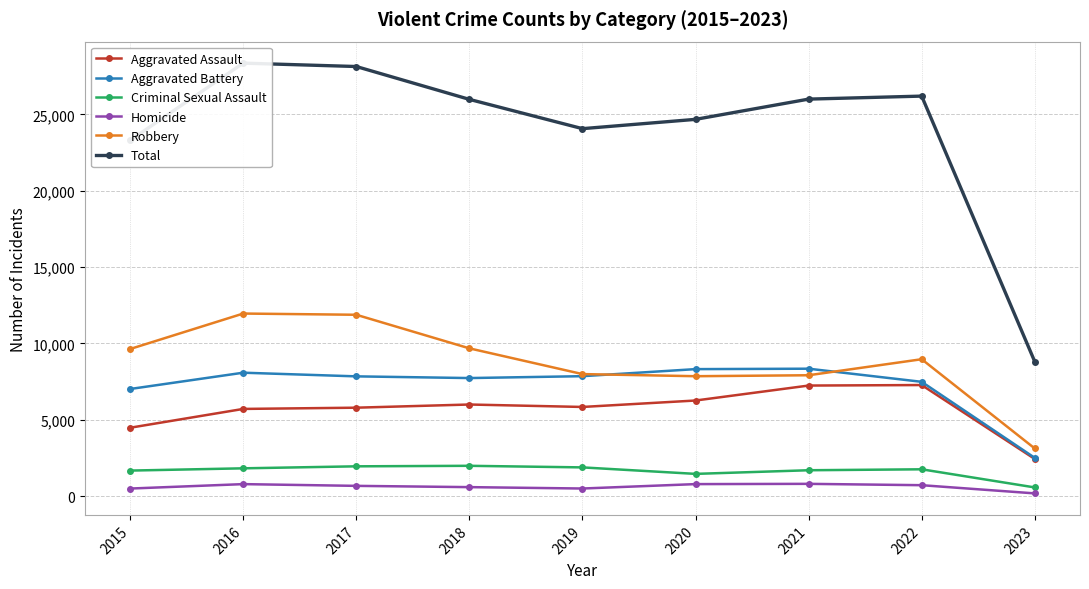

What is the difference between the maximum and minimum values in the Robbery series?

8839